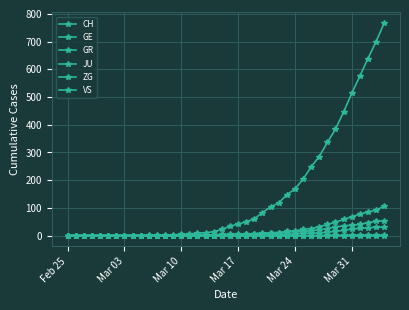

How many categories are shown in the chart?

40